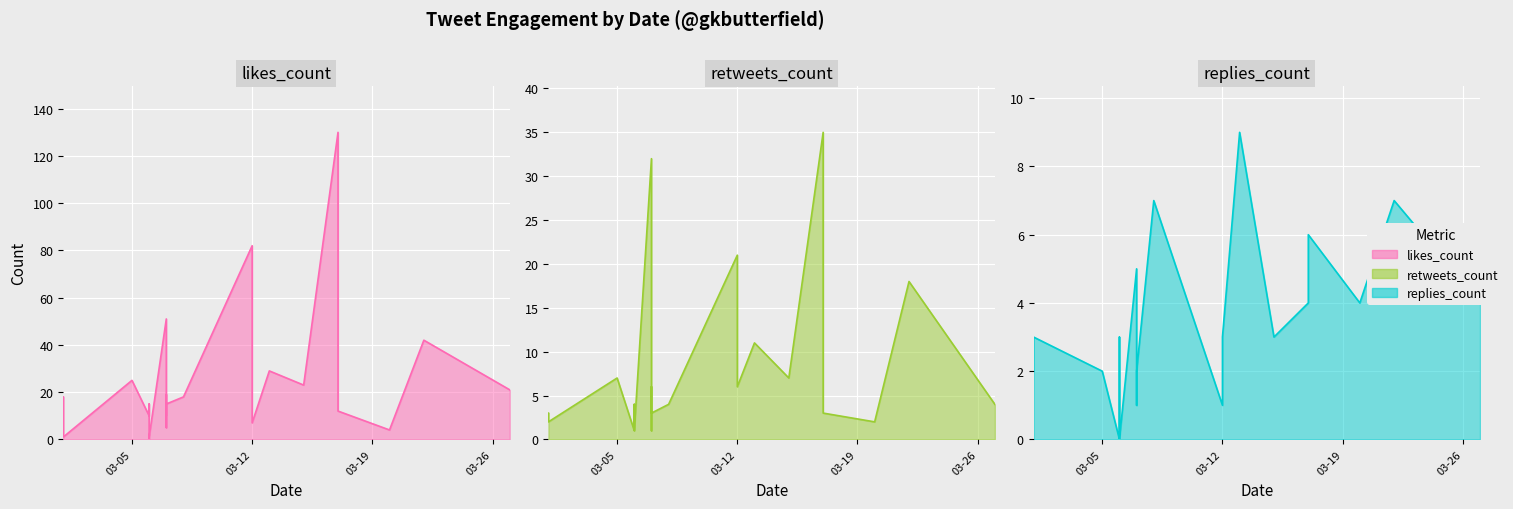

Where is the first local minimum for likes_count?

2019-03-01